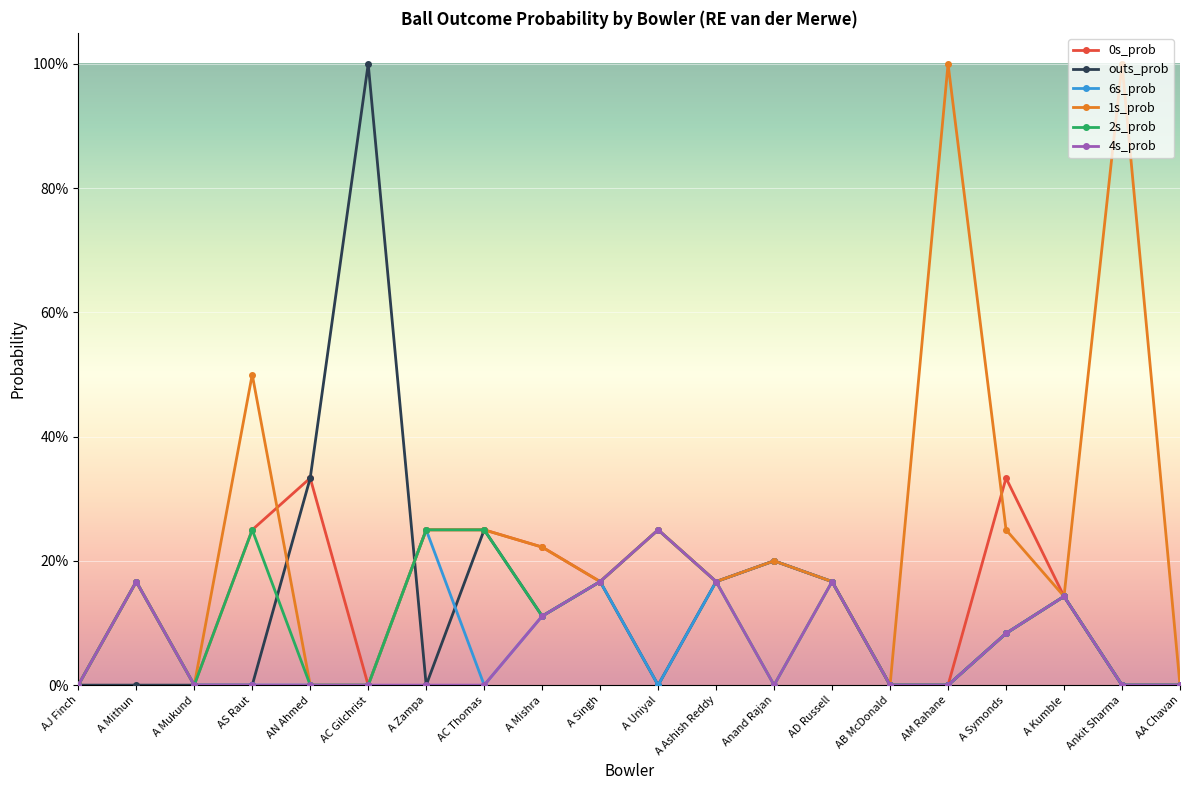

Reading left to right, what are all the values shown in this chart?

0s_prob: 0.0	0.2	0.0	0.2	0.3	0.0	0.2	0.2	0.2	0.2	0.2	0.2	0.2	0.2	0.0	0.0	0.3	0.1	0.0	0.0
outs_prob: 0.0	0.0	0.0	0.0	0.3	1.0	0.0	0.2	0.1	0.2	0.0	0.2	0.2	0.2	0.0	0.0	0.1	0.1	0.0	0.0
6s_prob: 0.0	0.2	0.0	0.0	0.0	0.0	0.2	0.0	0.1	0.2	0.0	0.2	0.2	0.2	0.0	0.0	0.1	0.1	0.0	0.0
1s_prob: 0.0	0.2	0.0	0.5	0.0	0.0	0.2	0.2	0.2	0.2	0.2	0.2	0.2	0.2	0.0	1.0	0.2	0.1	1.0	0.0
2s_prob: 0.0	0.2	0.0	0.2	0.0	0.0	0.2	0.2	0.1	0.2	0.2	0.2	0.0	0.2	0.0	0.0	0.1	0.1	0.0	0.0
4s_prob: 0.0	0.2	0.0	0.0	0.0	0.0	0.0	0.0	0.1	0.2	0.2	0.2	0.0	0.2	0.0	0.0	0.1	0.1	0.0	0.0